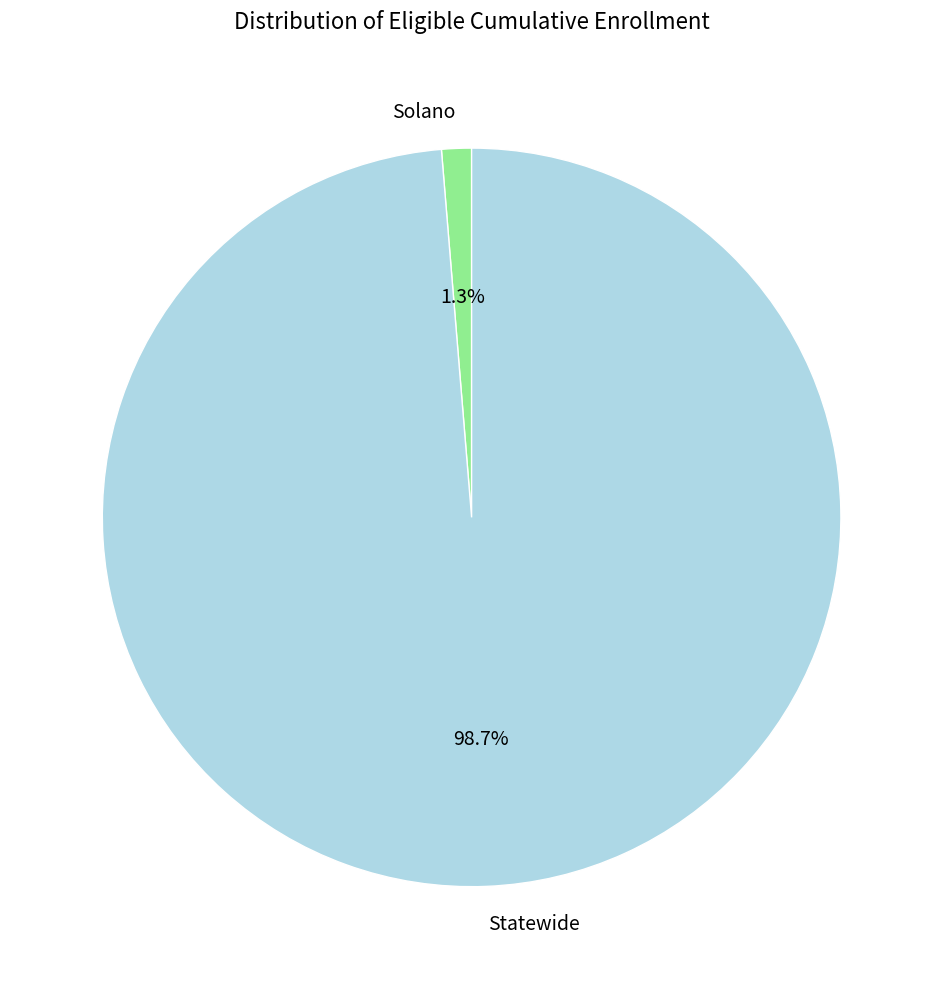

To the nearest percent, what percentage of the pie is Statewide?

99%